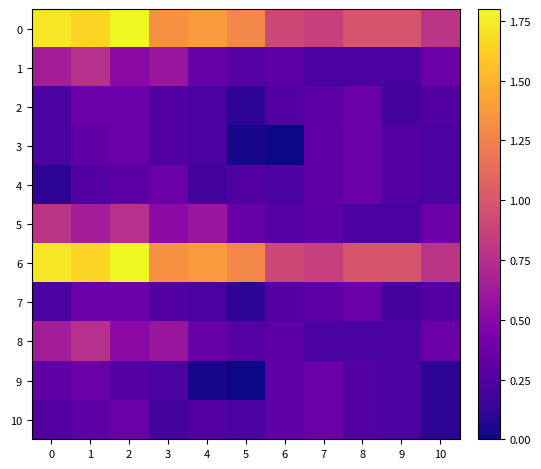

Count the number of data series in this chart.

11